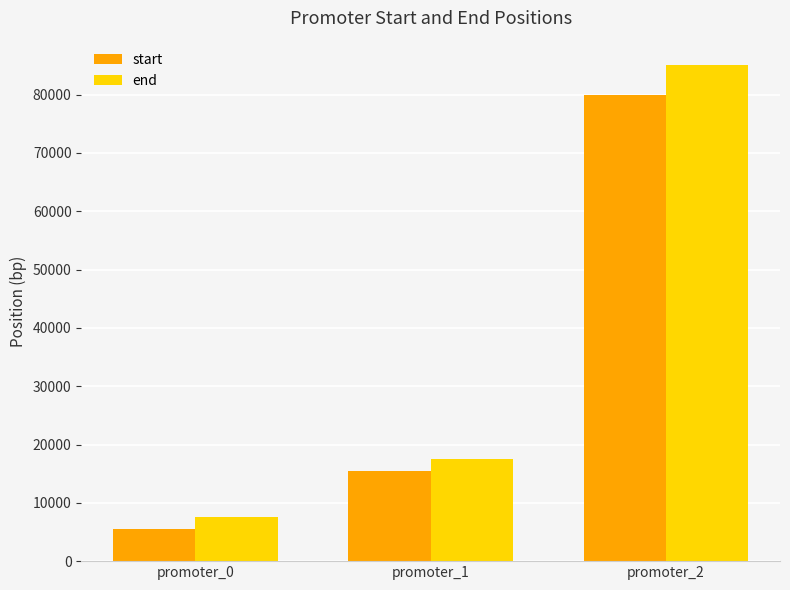

List the series in order of their overall mean, lowest first.

start, end